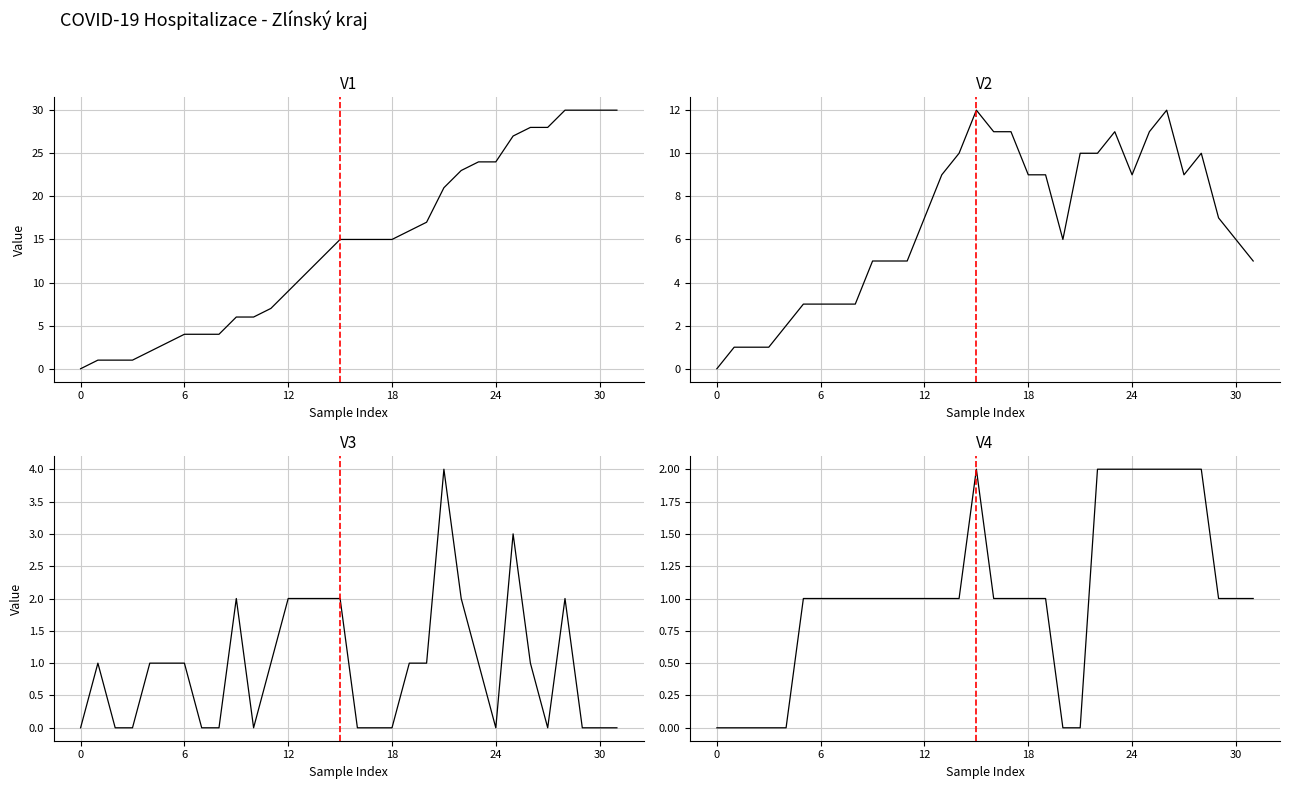

What is the value of the Pocet novych hospitalizovanych point at the 6th from the left?

1